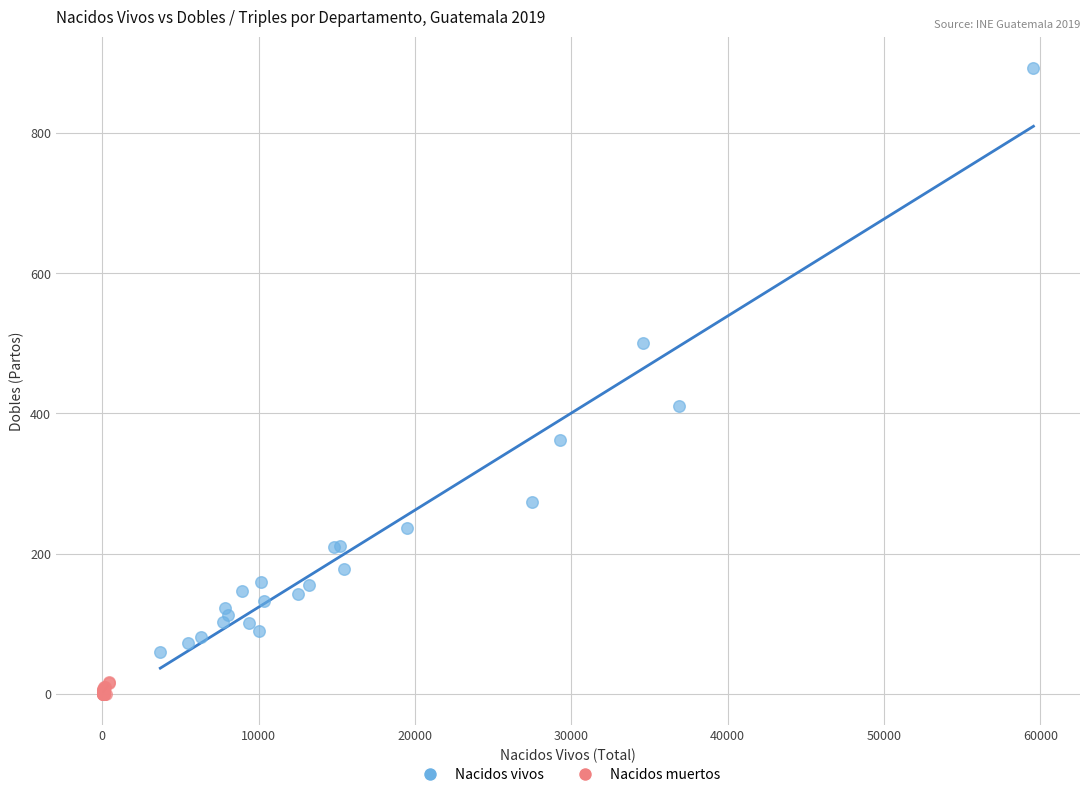

Which series reaches the maximum Y coordinate?

Nacidos vivos